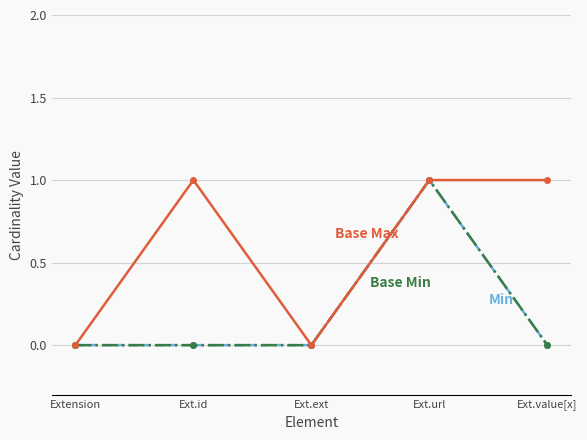

Is this an area chart (filled region under the line)?

No